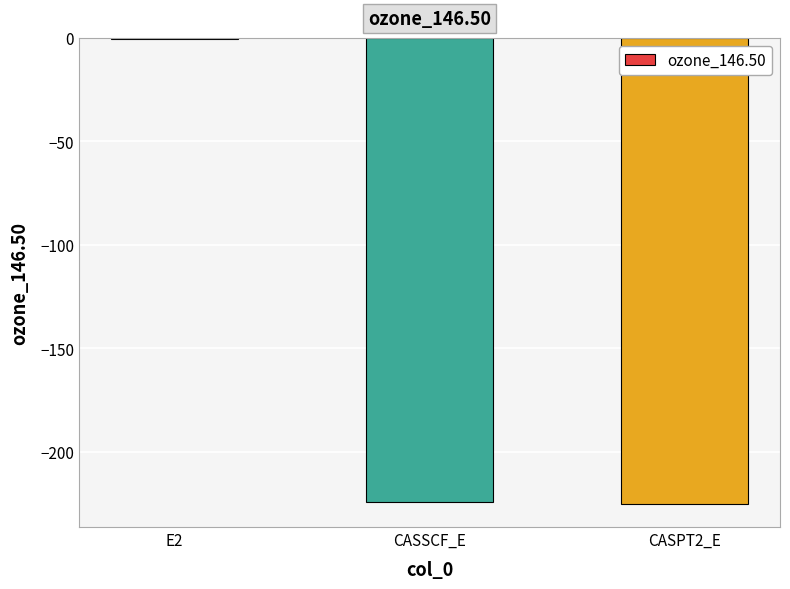

What is the change in value from E2 to CASPT2_E?

-224.6